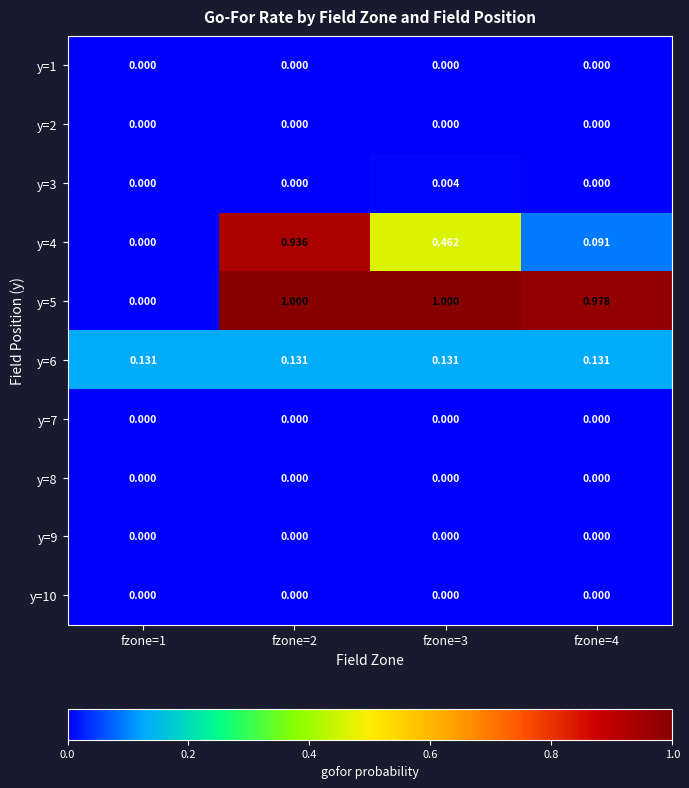

What is the maximum value shown in the chart?

1.0